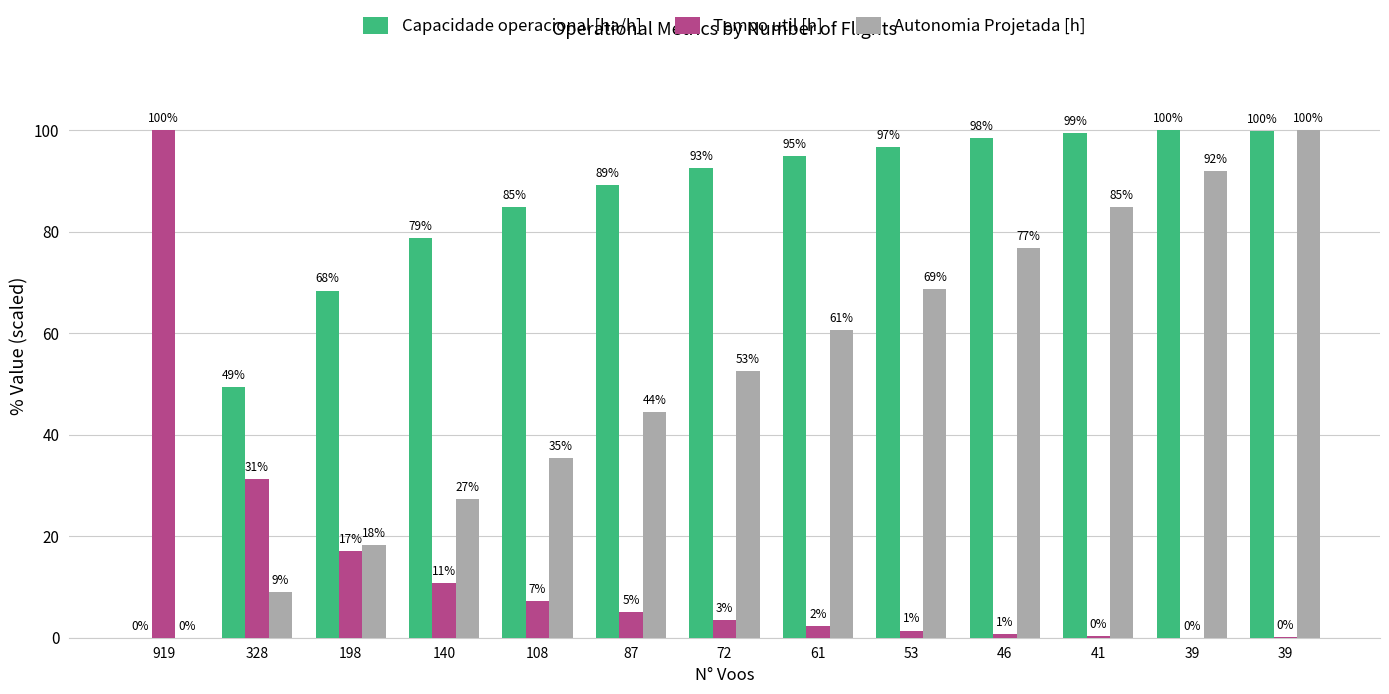

Reading left to right, what are all the values shown in this chart?

Capacidade operacional [ha/h]: 0.0	49.5	68.4	78.7	84.9	89.2	92.6	95.0	96.8	98.4	99.5	100.0	99.9
Tempo util [h]: 100.0	31.3	17.1	10.7	7.3	5.1	3.4	2.3	1.4	0.7	0.3	0.0	0.1
Autonomia Projetada [h]: 0.0	9.1	18.2	27.3	35.4	44.4	52.5	60.6	68.7	76.8	84.8	91.9	100.0